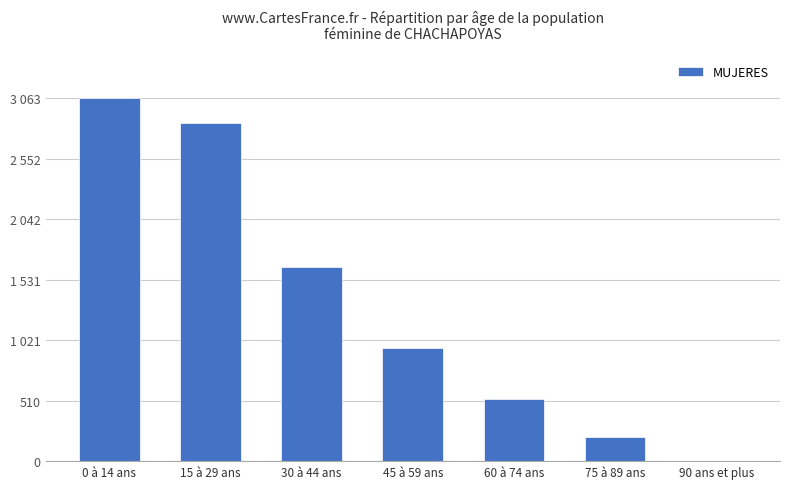

Are the bars horizontal?

No